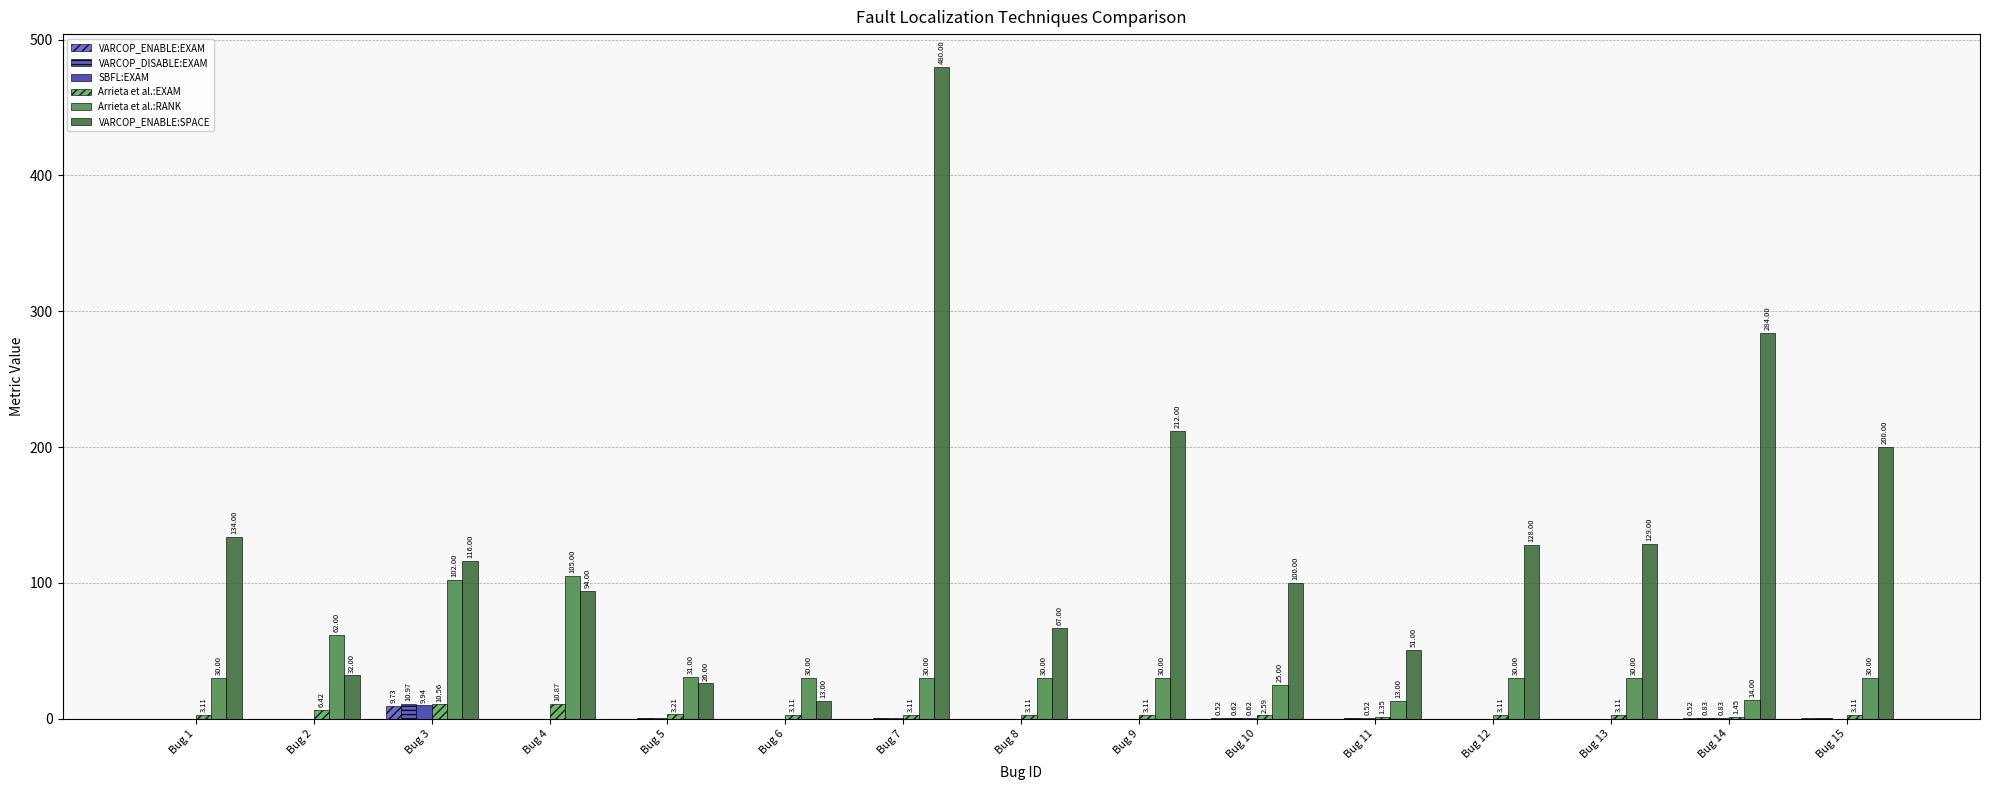

What is the difference between the maximum and minimum values in the VARCOP_ENABLE:EXAM series?

9.6